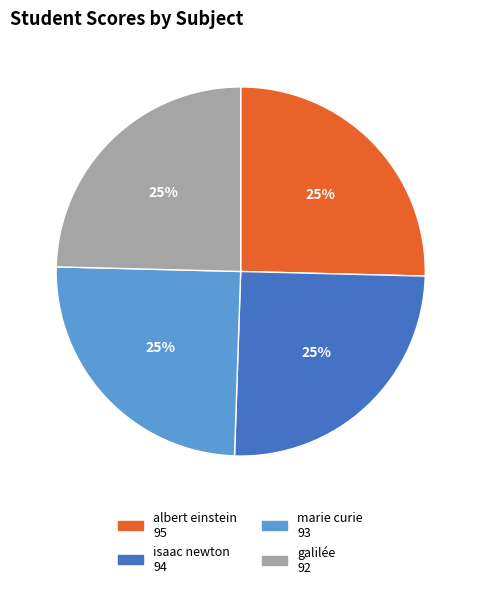

How many slices are in this pie chart?

4